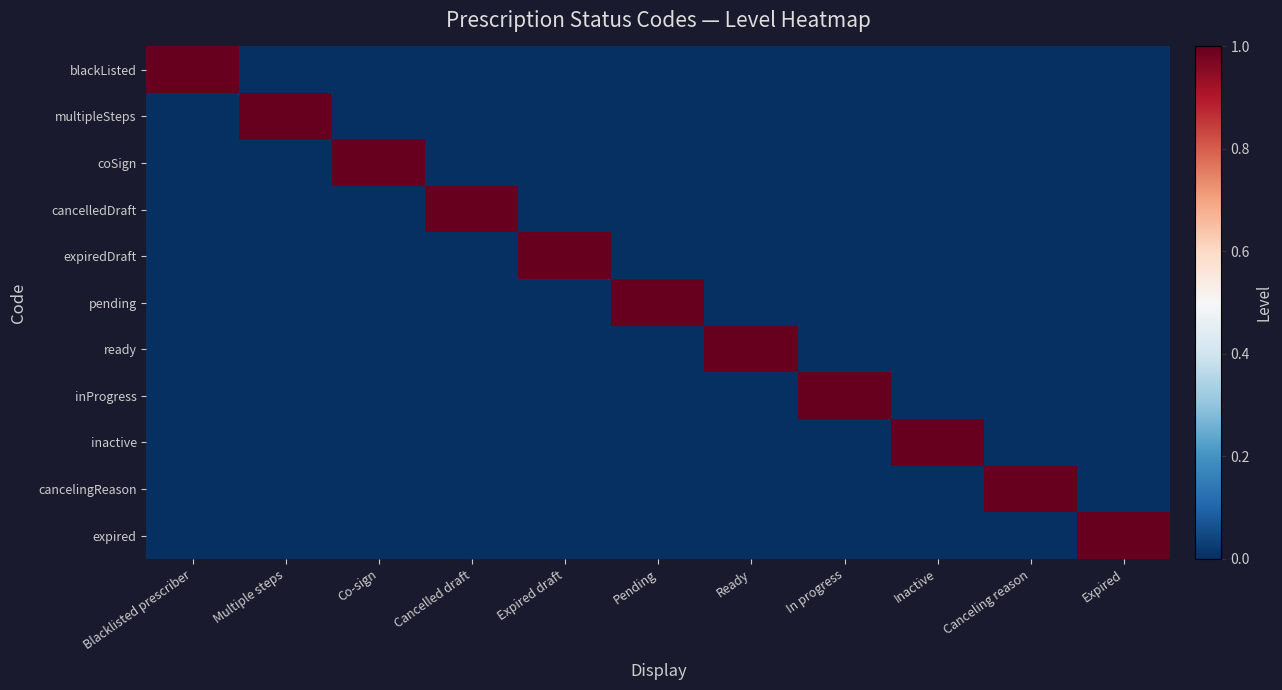

Rank the series at Multiple steps from lowest to highest value.

blackListed, coSign, cancelledDraft, expiredDraft, pending, ready, inProgress, inactive, cancelingReason, expired, multipleSteps